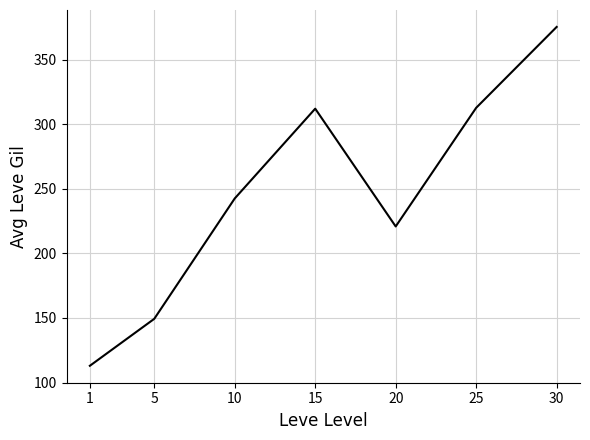

True or false: the data shows 242.5 at 10.

True